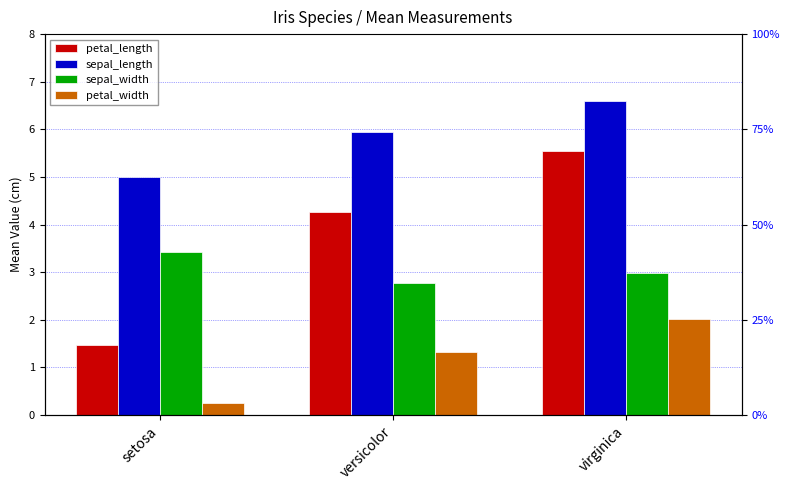

How many data points in petal_width are above 1?

2